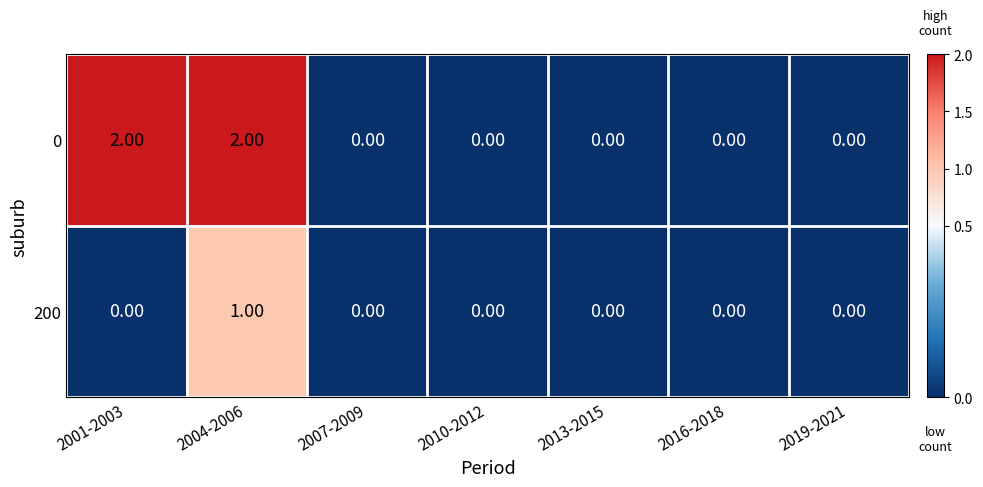

Rank the series by their maximum value, from lowest to highest.

200, 0